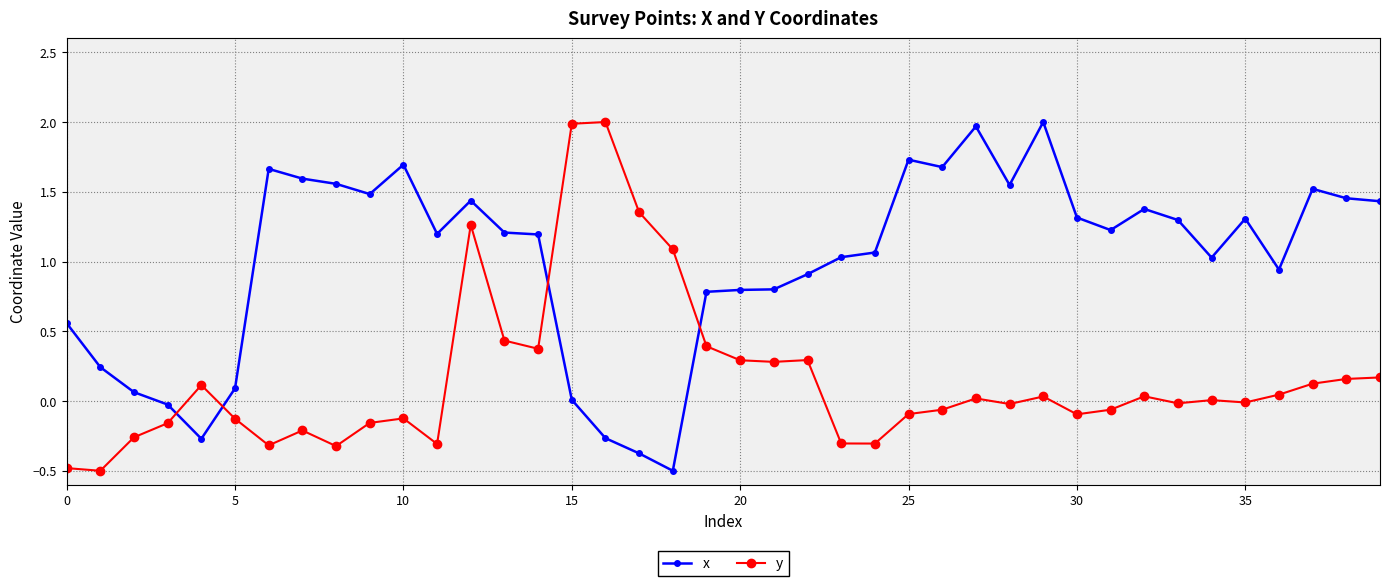

List the series in order of their overall mean, highest first.

x, y